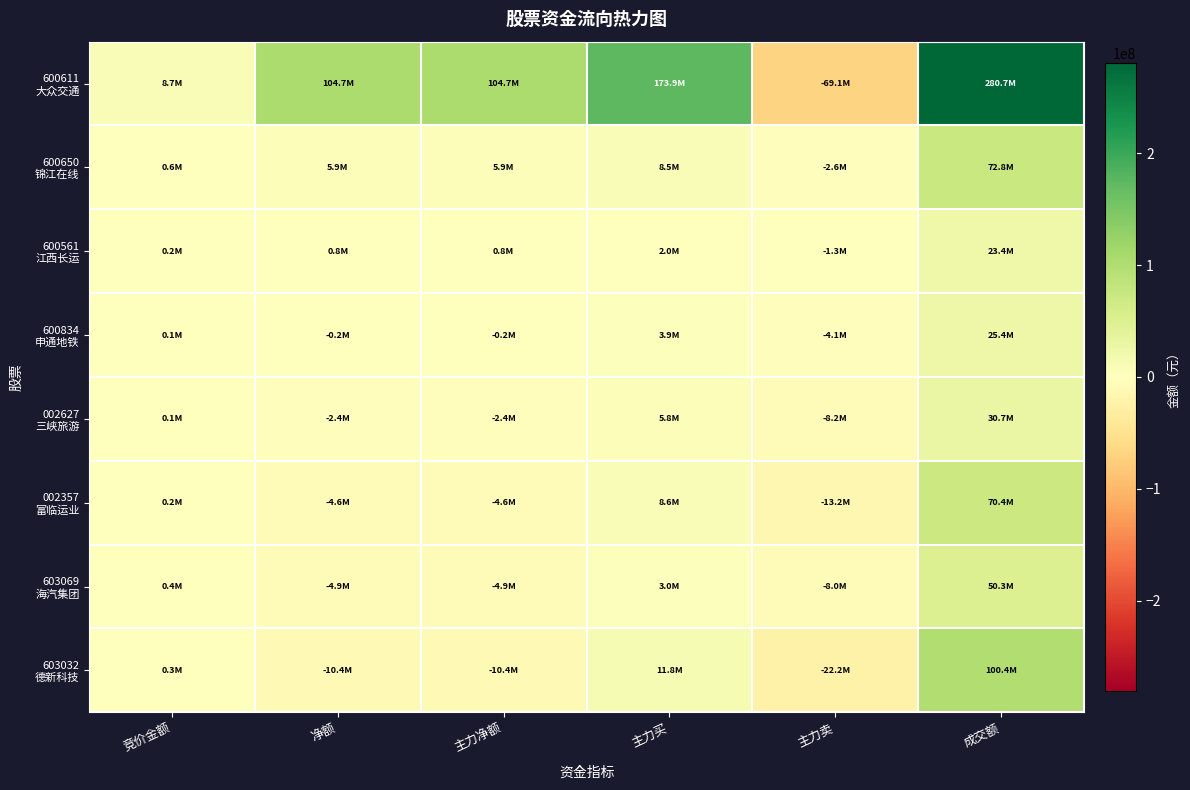

At which category is the sum across all series the highest?

成交额